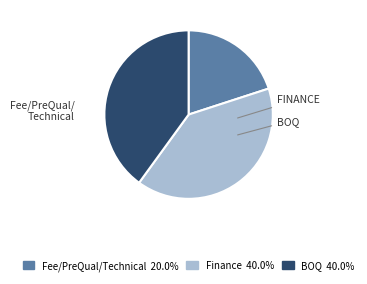

Which slice is the smallest?

Fee/PreQual/Technical